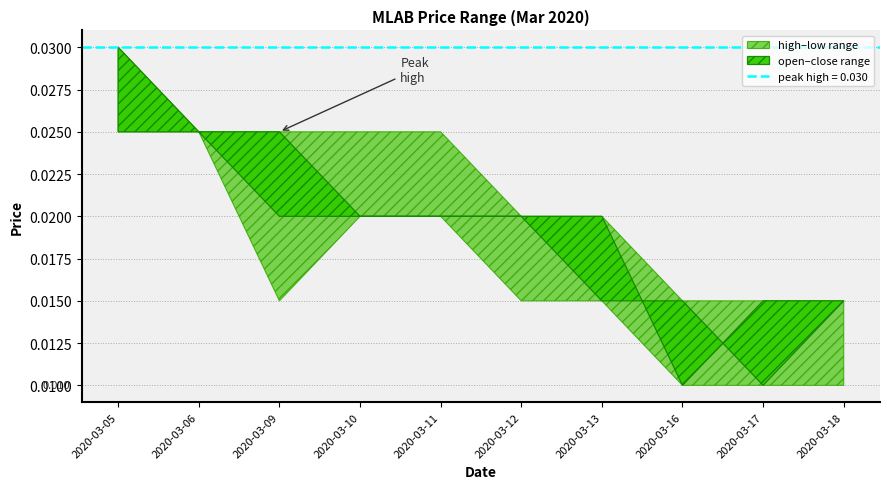

True or false: high has more than 1 interior local peaks.

False